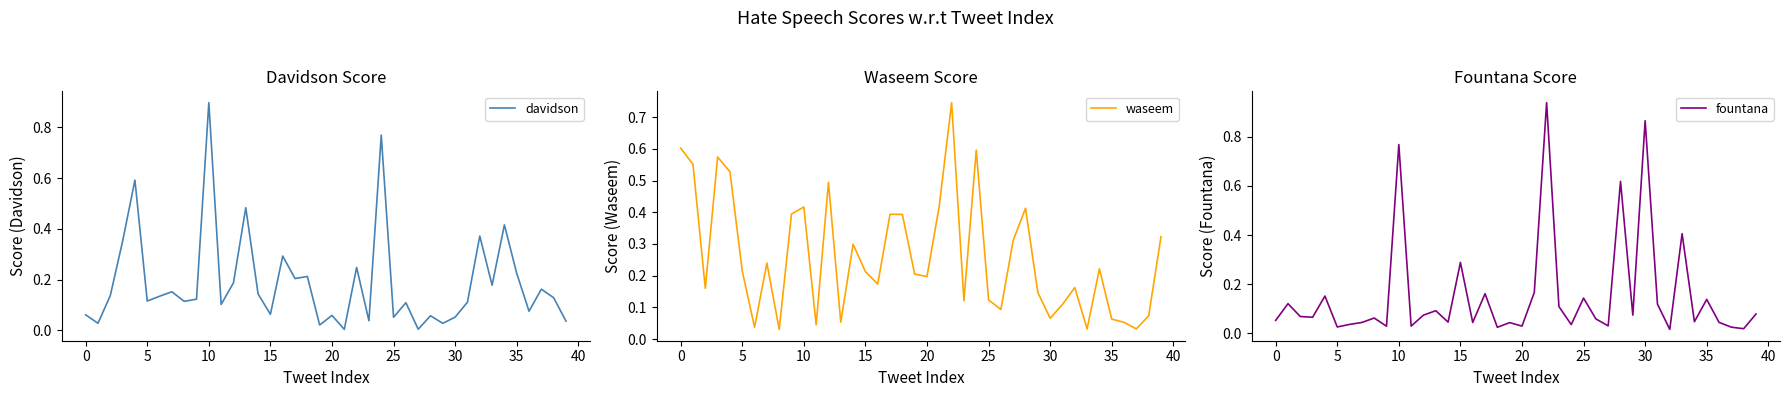

Is it true that fountana equals 0.2 at 15?

False